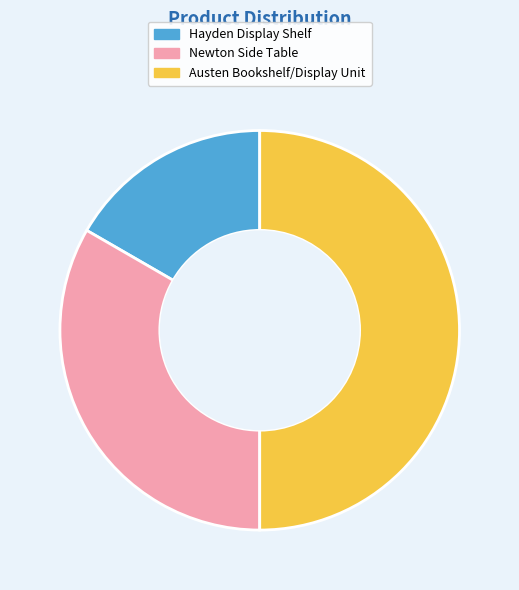

Rank the categories by value from highest to lowest.

Austen Bookshelf/Display Unit, Newton Side Table, Hayden Display Shelf